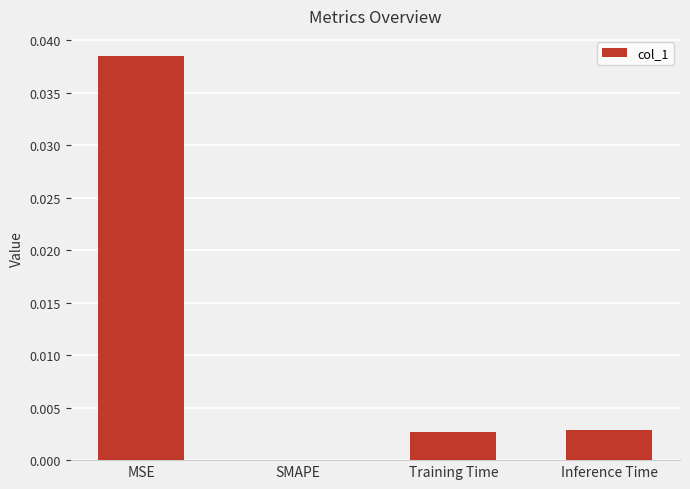

Which category has the highest value across all series?

MSE